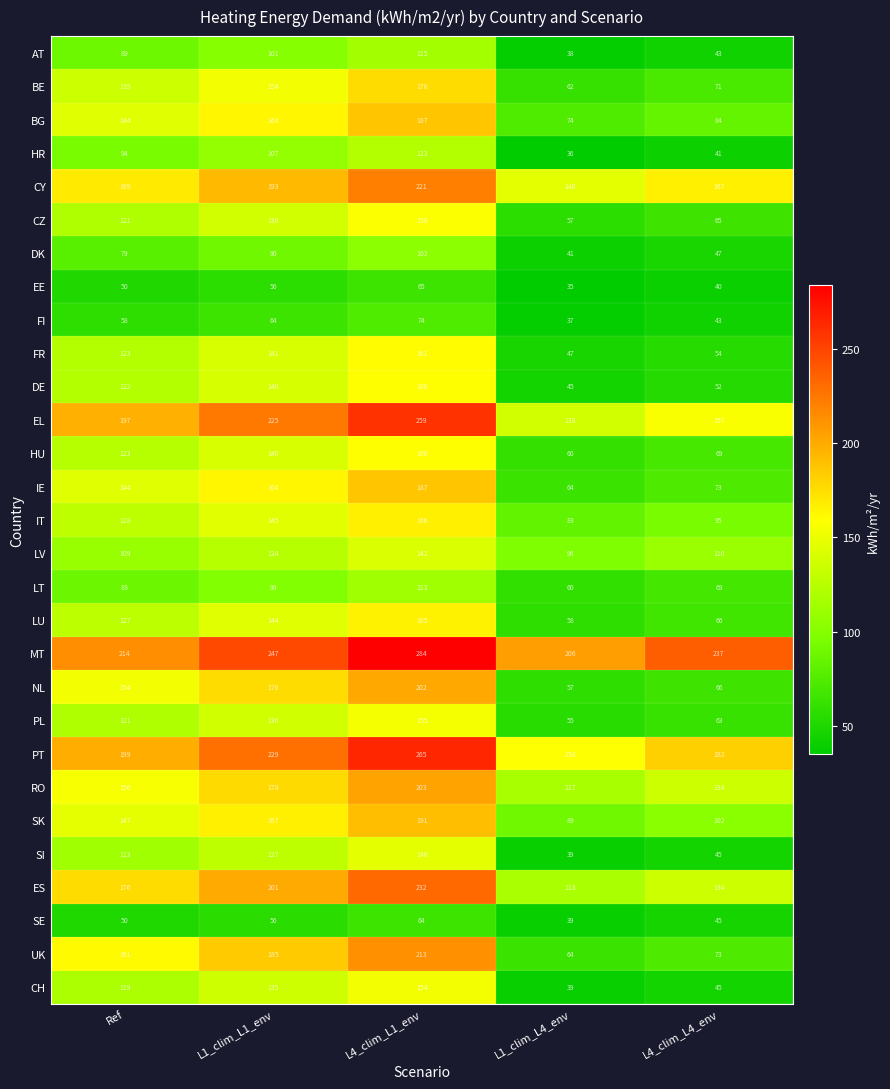

How many values in the SE series are below 50?

2